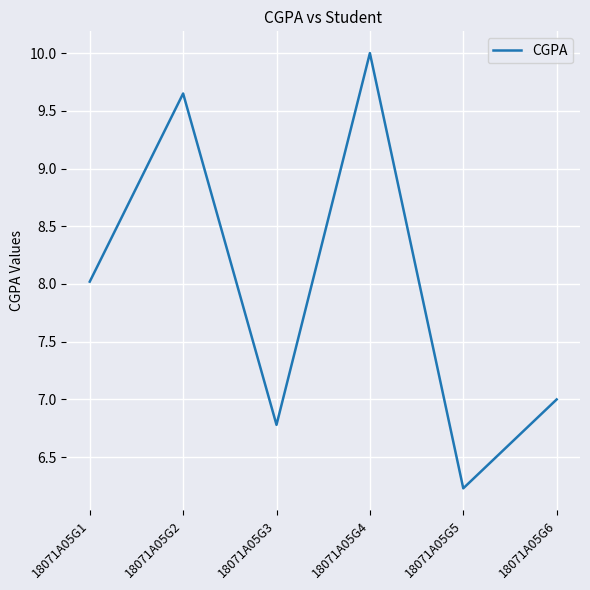

True or false: the data shows 11.8 at 18071A05G6.

False